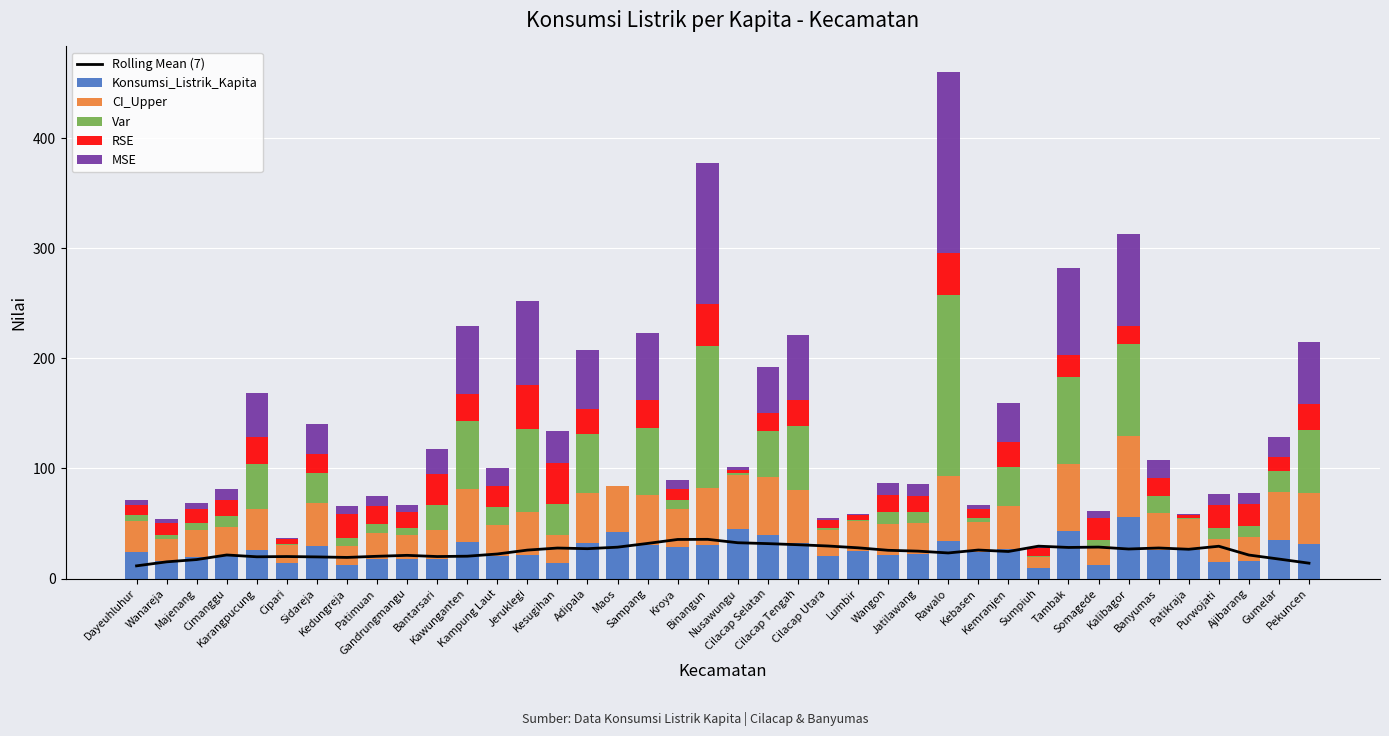

What is the highest value of the RSE series?

40.3